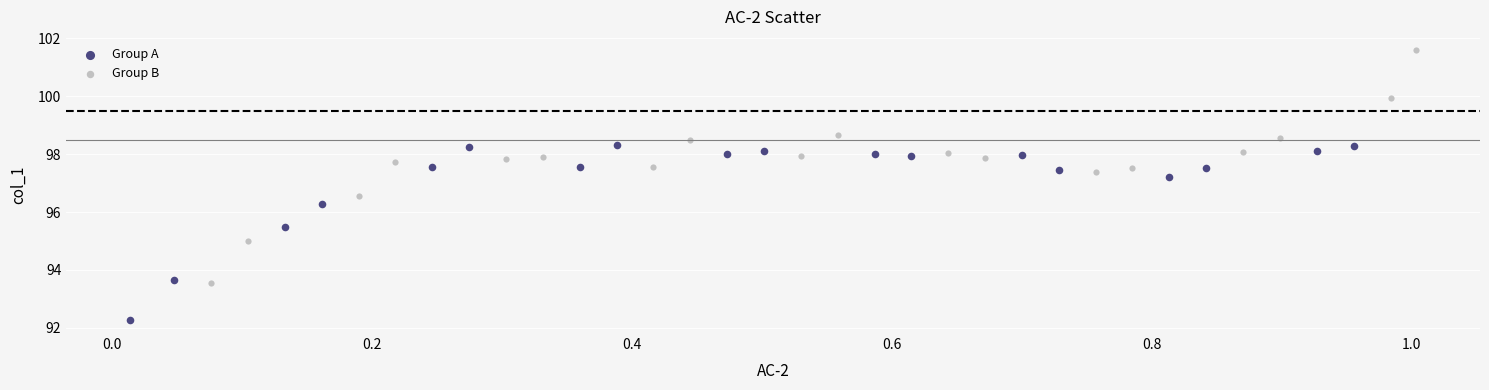

Which series contains the lowest Y value?

Group A